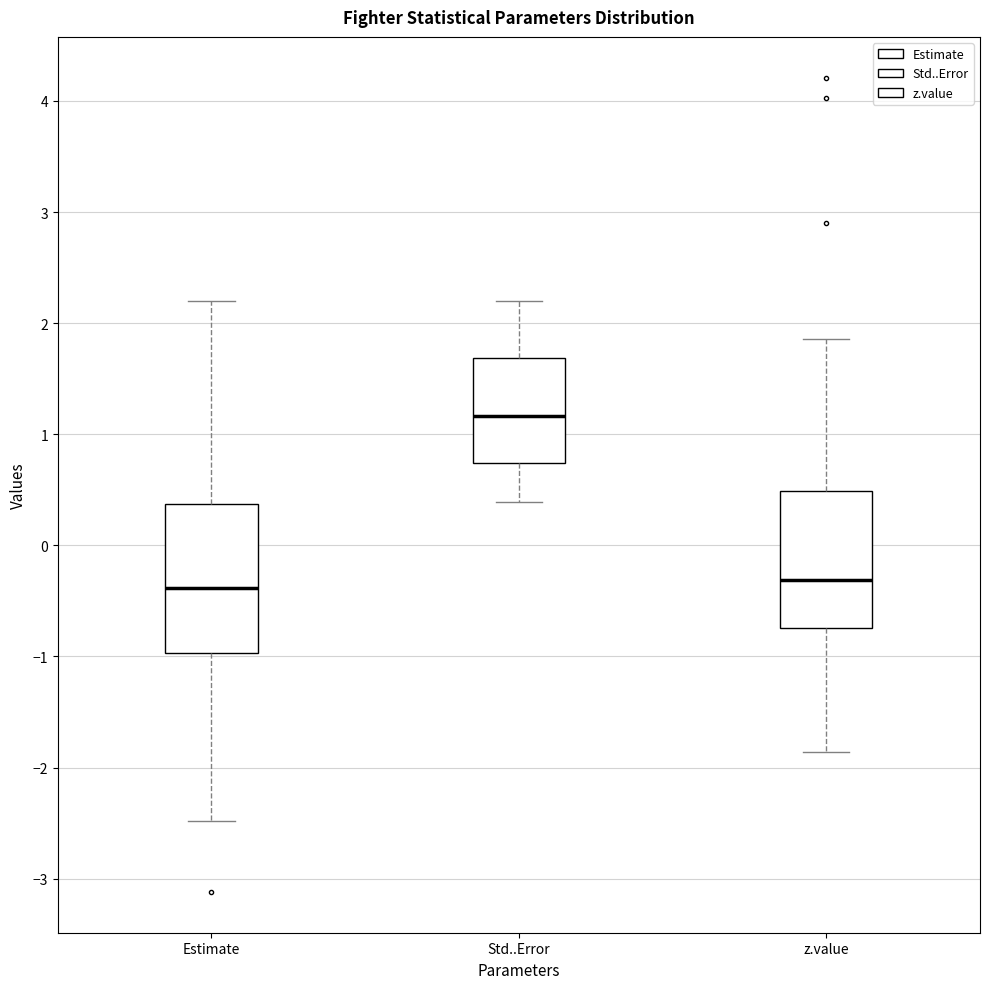

Reading left to right, read every box against the y-axis: the position of its median line, the range the box covers, and the ends of its whiskers. The values are not printed on the chart, so give them approximately, as read against the axis.

Estimate: median -0.4, box -1.0 to 0.4, whiskers -2.5 to 2.2
Std..Error: median 1.2, box 0.7 to 1.7, whiskers 0.4 to 2.2
z.value: median -0.3, box -0.7 to 0.5, whiskers -1.9 to 1.9